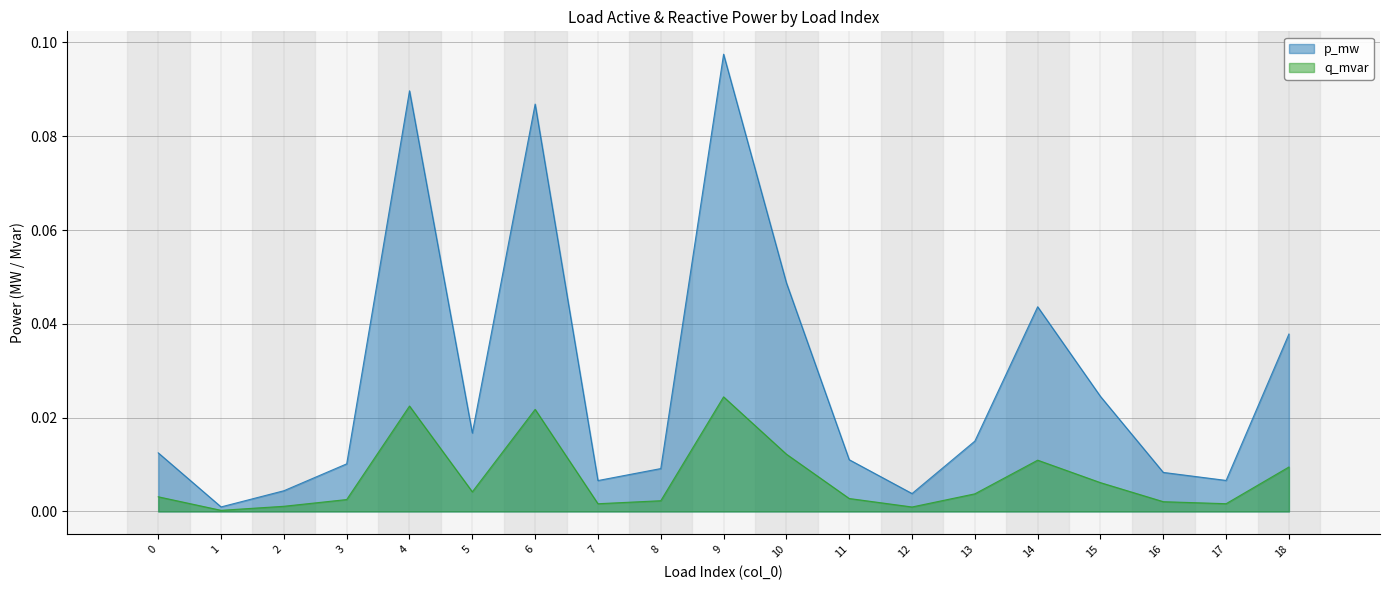

True or false: q_mvar and p_mw intersect in this chart.

False